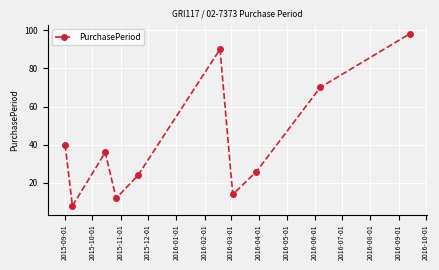

How many interior local valleys (lower than both neighbors) does the data have?

3